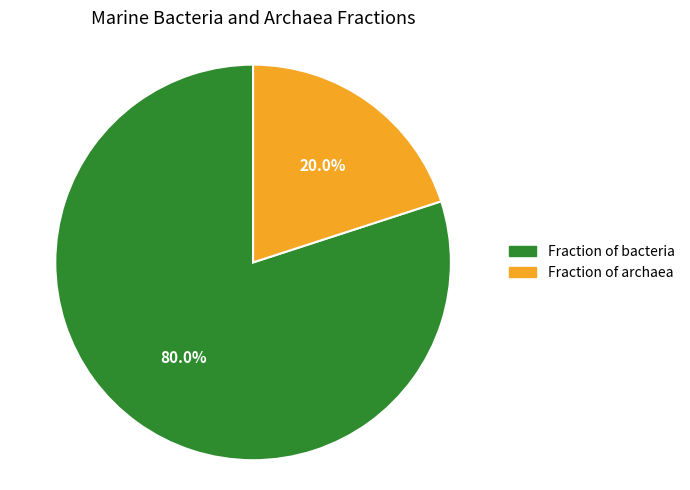

What percentage is the Fraction of archaea slice, to the nearest percent?

20%